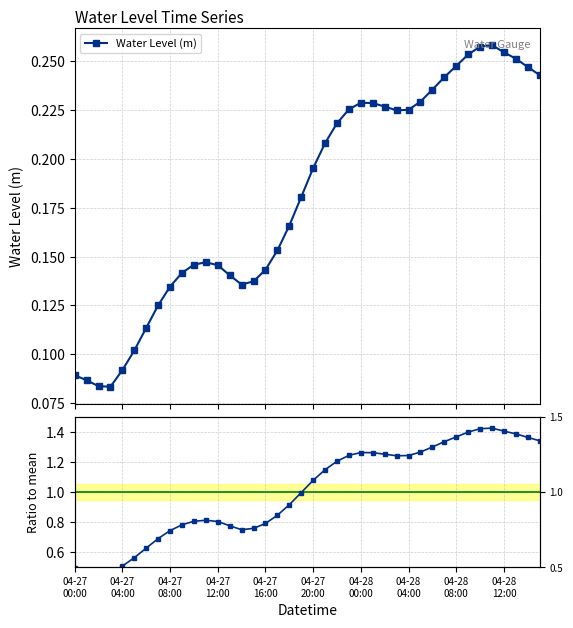

Count the Water Level (m) values in the range 0 to 1.

40